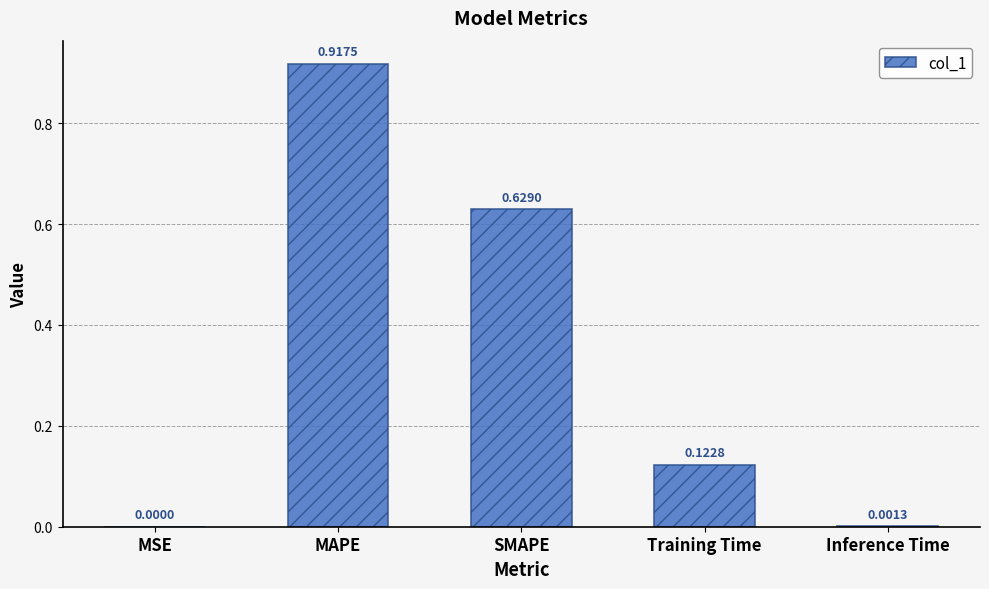

Count the number of data series in this chart.

1